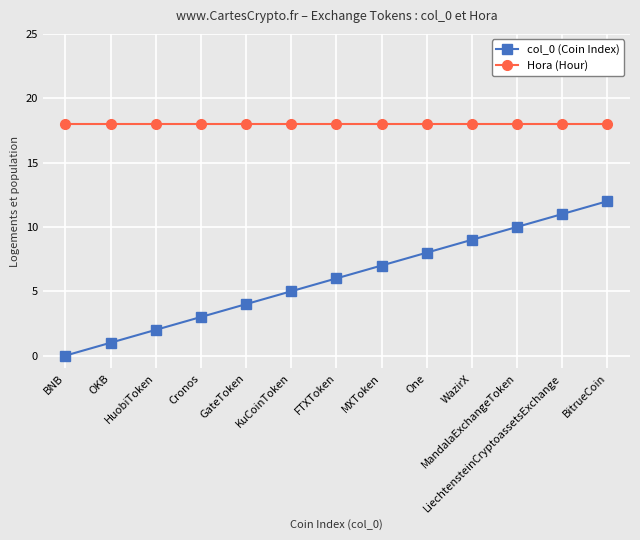

What is the lowest value of the Hora (Hour) series?

18